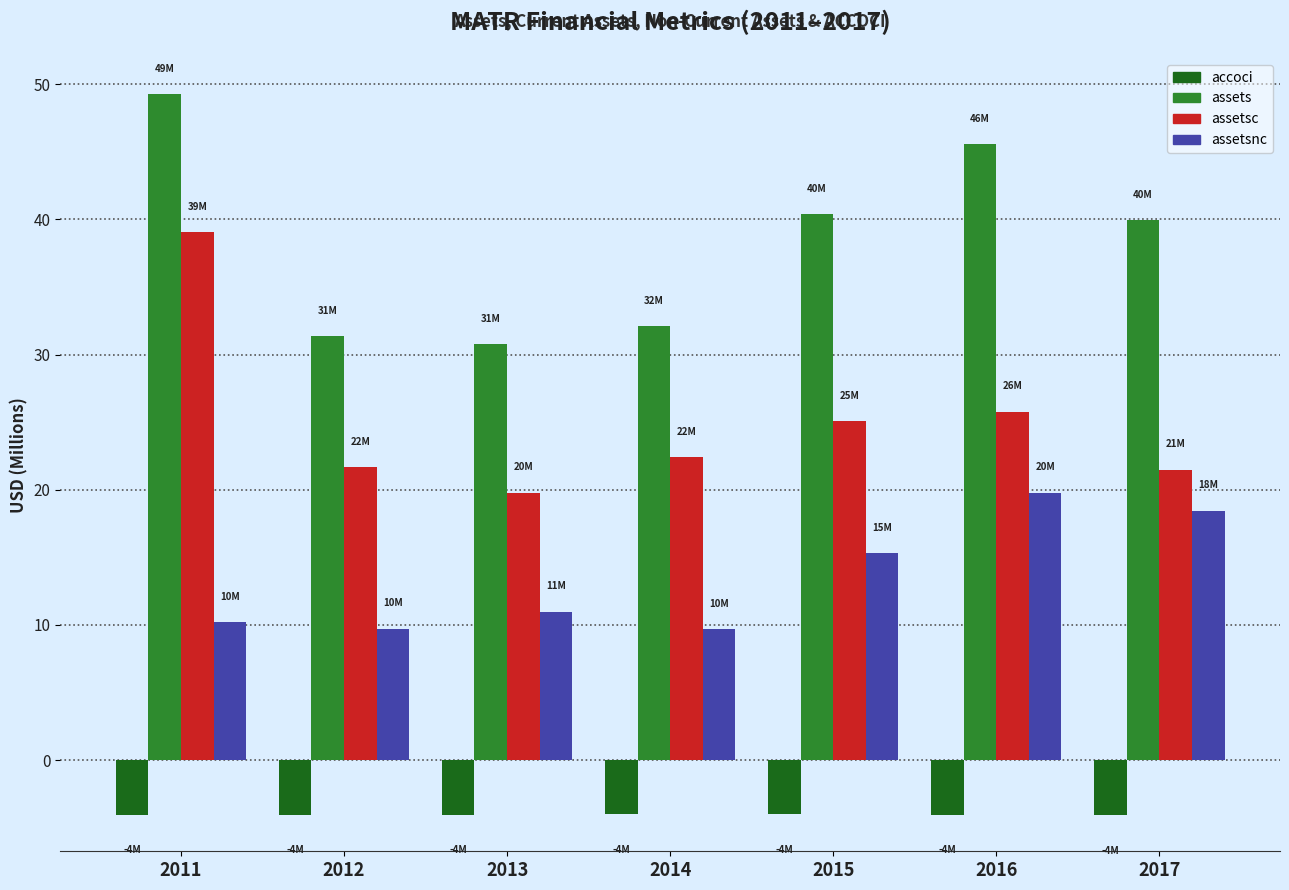

What is the value of the assetsc bar at the 3rd from the left?

19.8